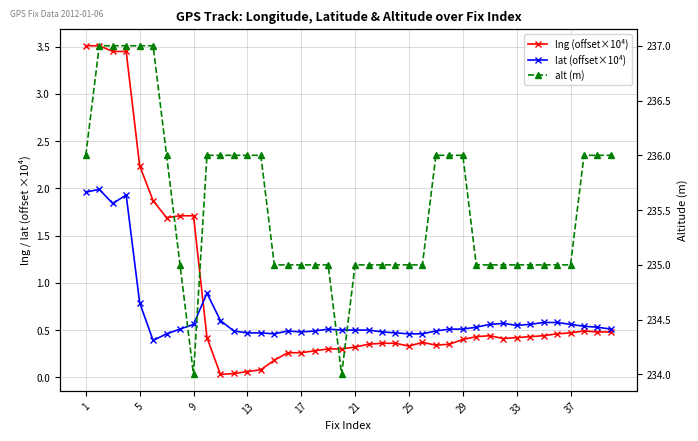

The value of lng (offset×10⁴) at 17 is 0.3. True or false?

True